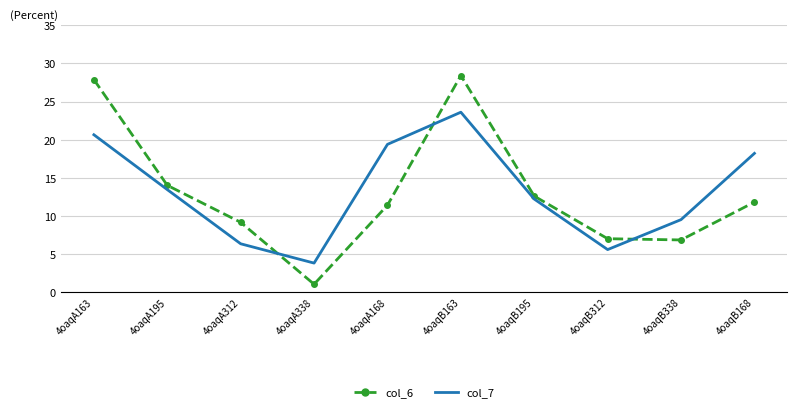

What is the difference between the col_7 values at 4oaqA338 and 4oaqA163?

16.8